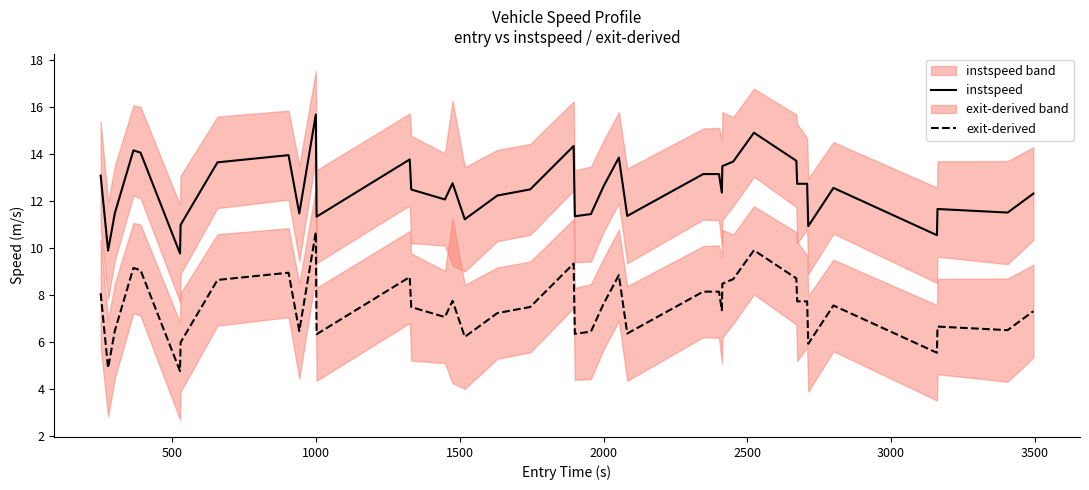

What is the average value of the exit-derived series?

7.5